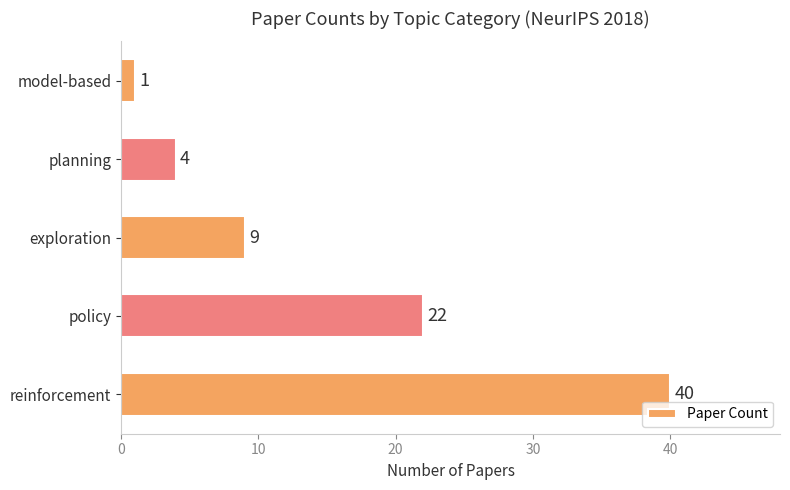

Does the chart contain stacked bars?

No